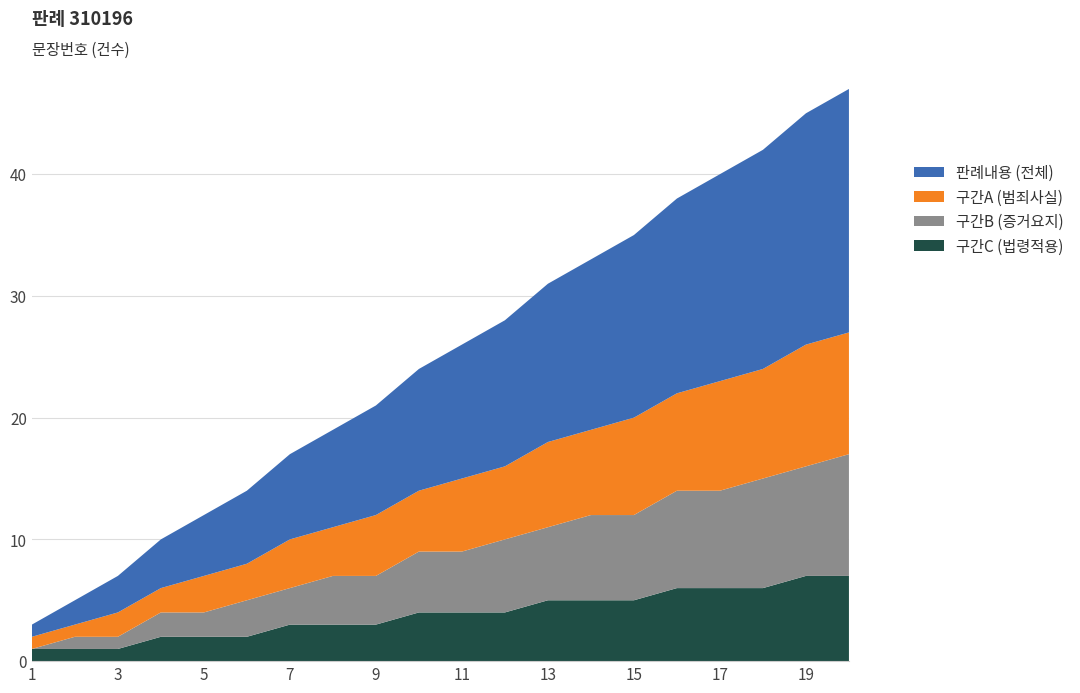

Reading left to right, list all the values displayed in this chart.

판례내용: 1=1	2=2	3=3	4=4	5=5	6=6	7=7	8=8	9=9	10=10	11=11	12=12	13=13	14=14	15=15	16=16	17=17	18=18	19=19	20=20
문장번호_구간A: 1=1	2=1	3=2	4=2	5=3	6=3	7=4	8=4	9=5	10=5	11=6	12=6	13=7	14=7	15=8	16=8	17=9	18=9	19=10	20=10
문장번호_구간B: 1=0	2=1	3=1	4=2	5=2	6=3	7=3	8=4	9=4	10=5	11=5	12=6	13=6	14=7	15=7	16=8	17=8	18=9	19=9	20=10
문장번호_구간C: 1=1	2=1	3=1	4=2	5=2	6=2	7=3	8=3	9=3	10=4	11=4	12=4	13=5	14=5	15=5	16=6	17=6	18=6	19=7	20=7